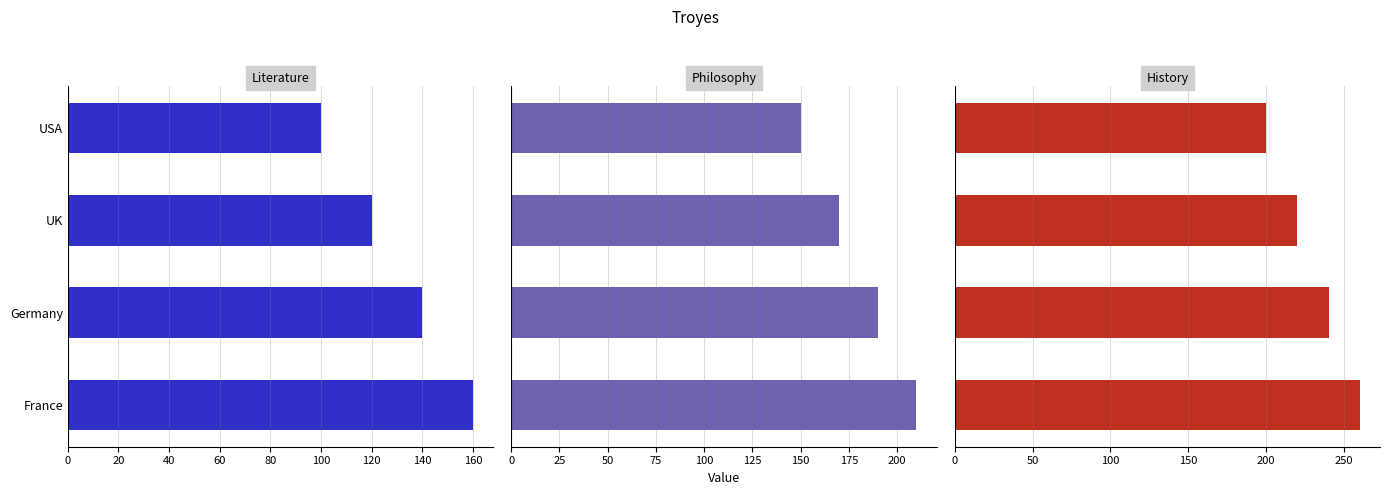

What is the value of the Literature bar at the 4th from the left?

160